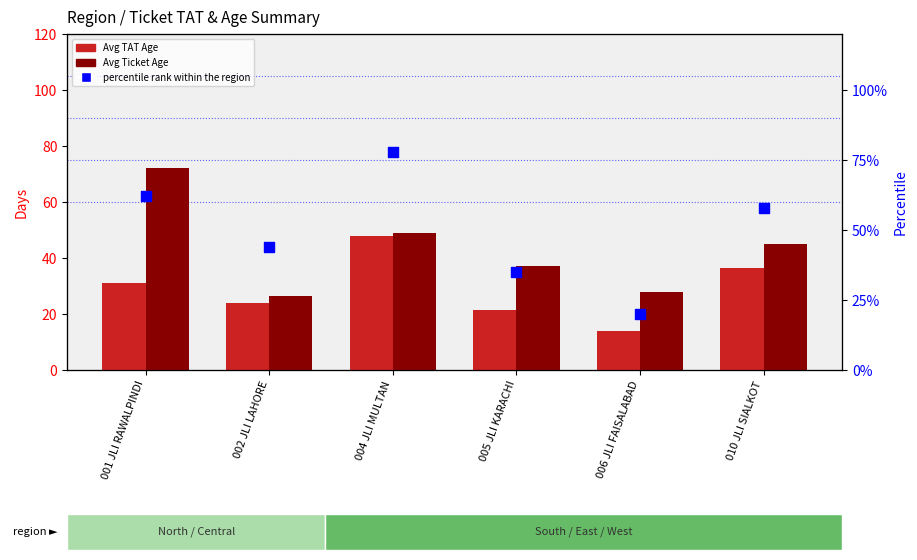

At how many categories does at least one series exceed 66?

2